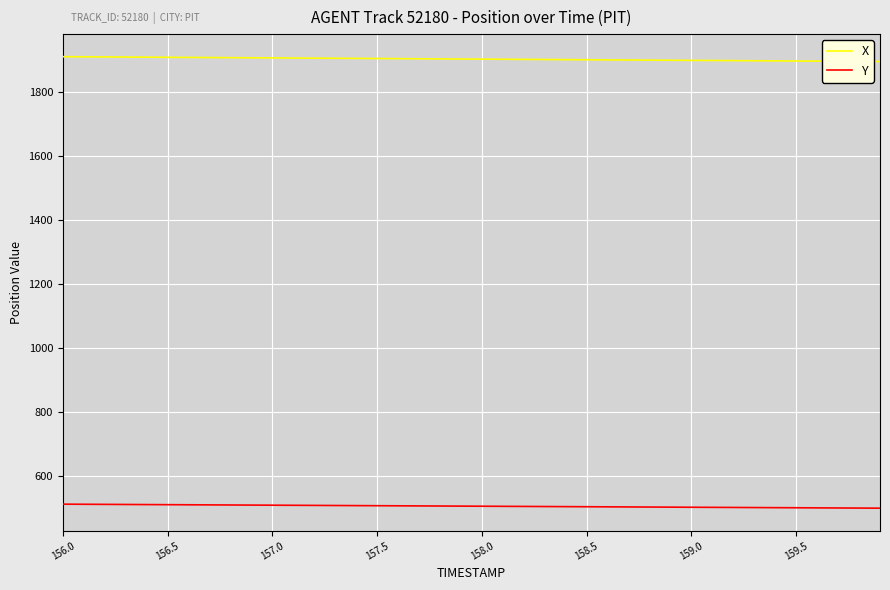

True or false: X and Y intersect in this chart.

False